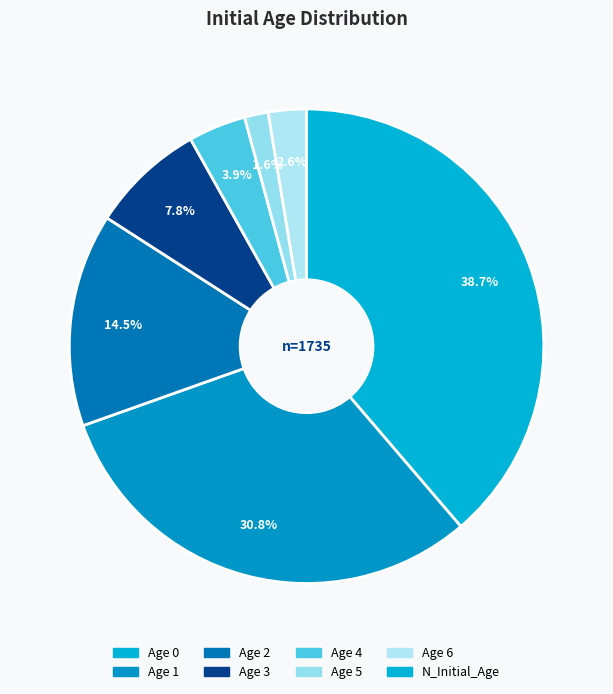

Does any single category account for the majority?

No